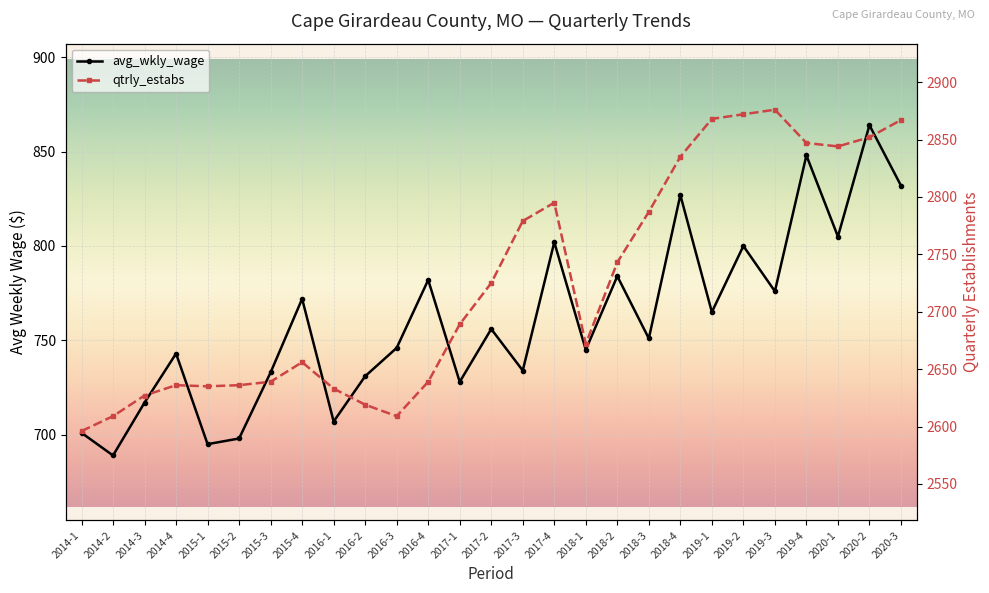

At which category is the sum across all series the highest?

2020-2